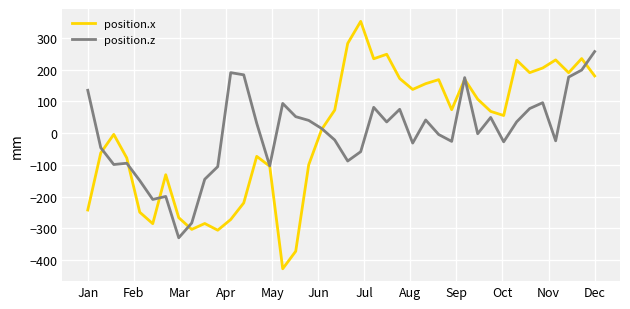

What are all the series names shown in the legend?

position.x, position.z